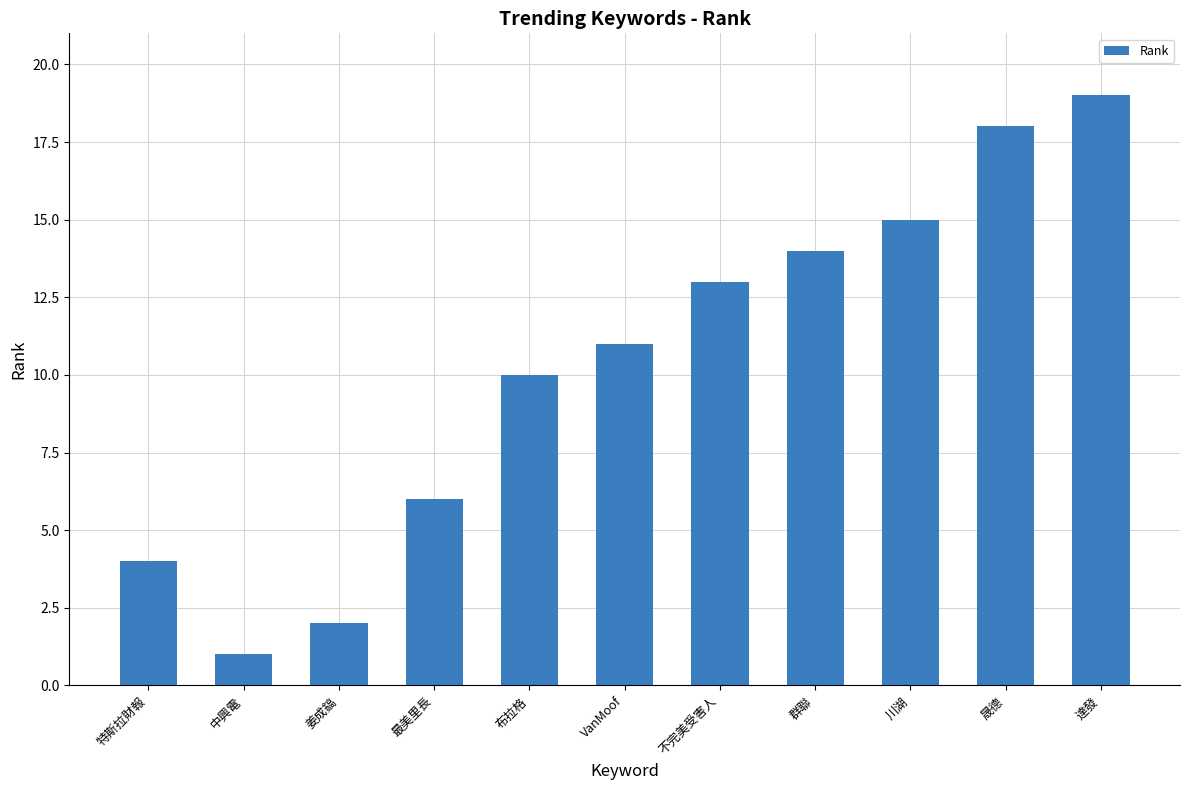

The value at 布拉格 is 14. True or false?

False